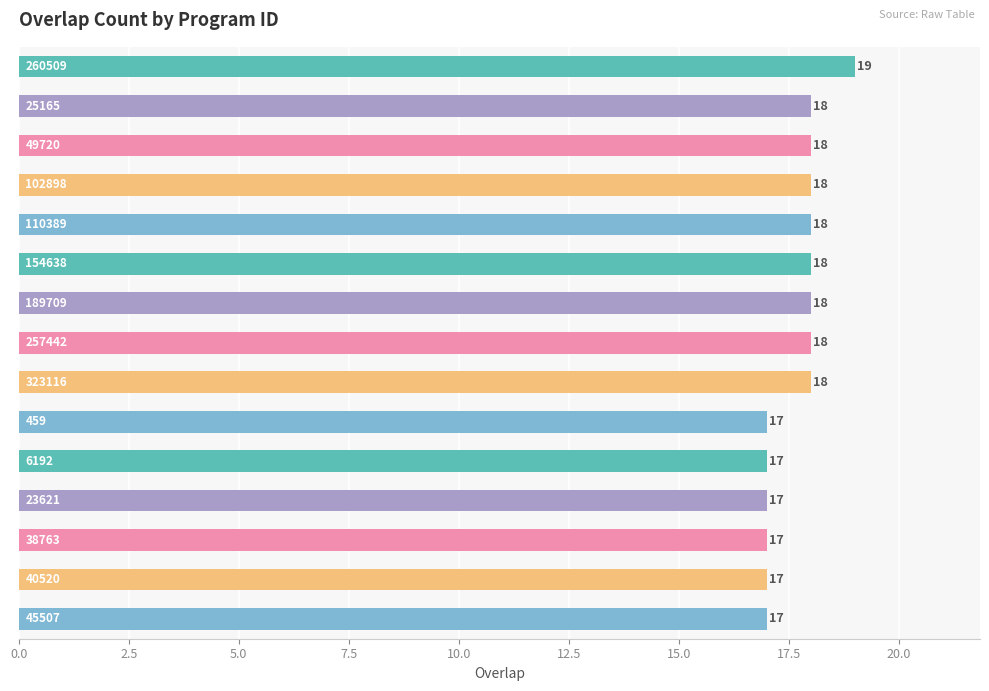

Count the values in the range 17 to 18.

14